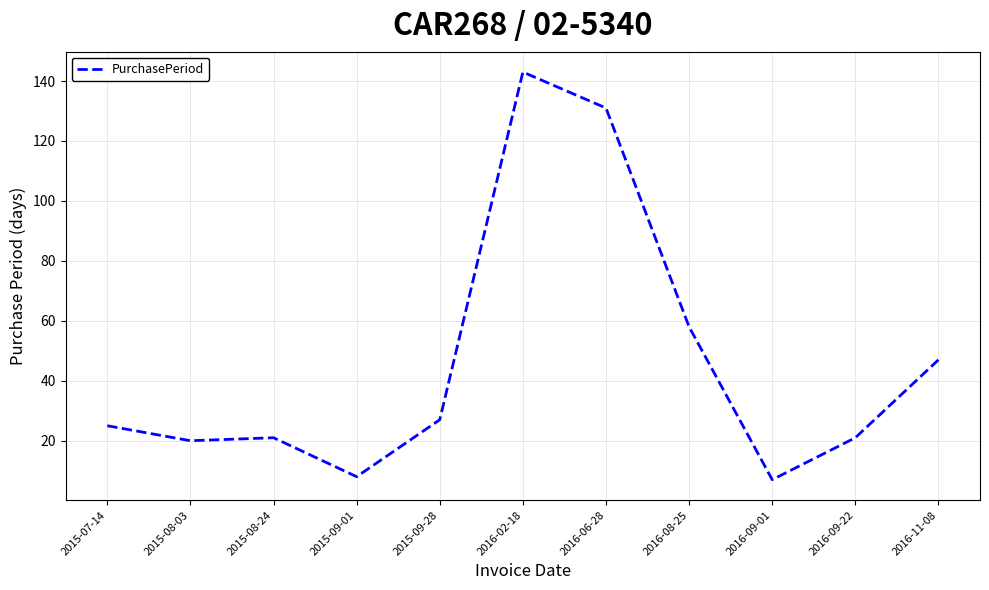

What position from the right is 2016-09-01?

3